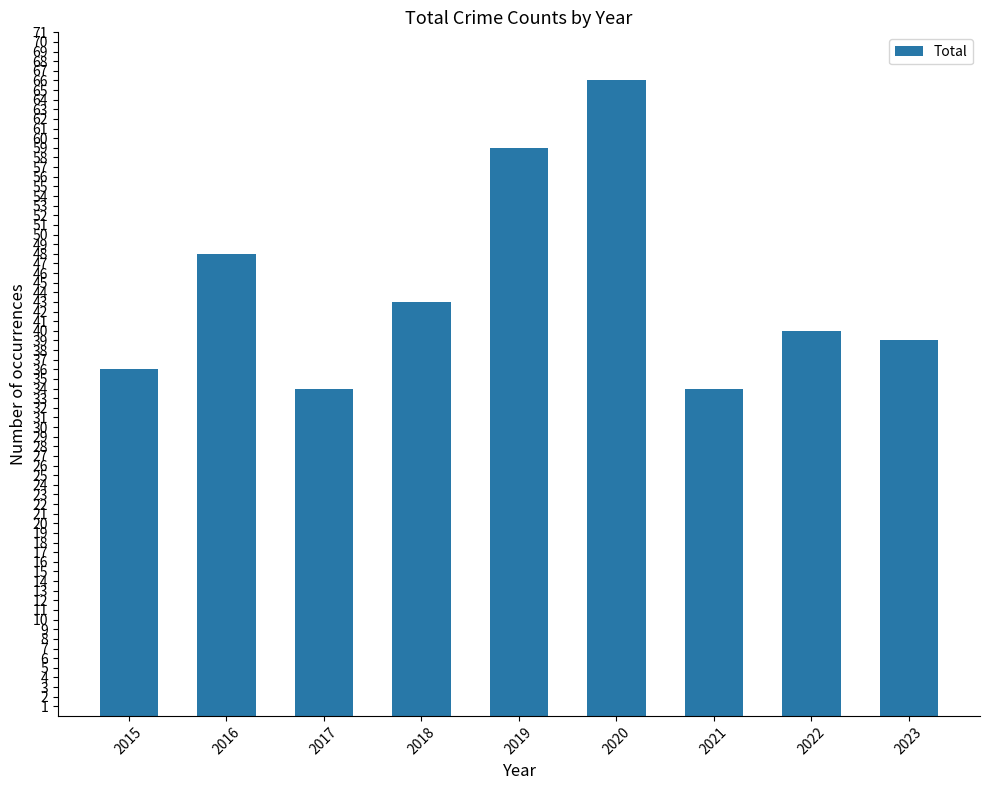

What is the value of the 6th bar from the left?

66